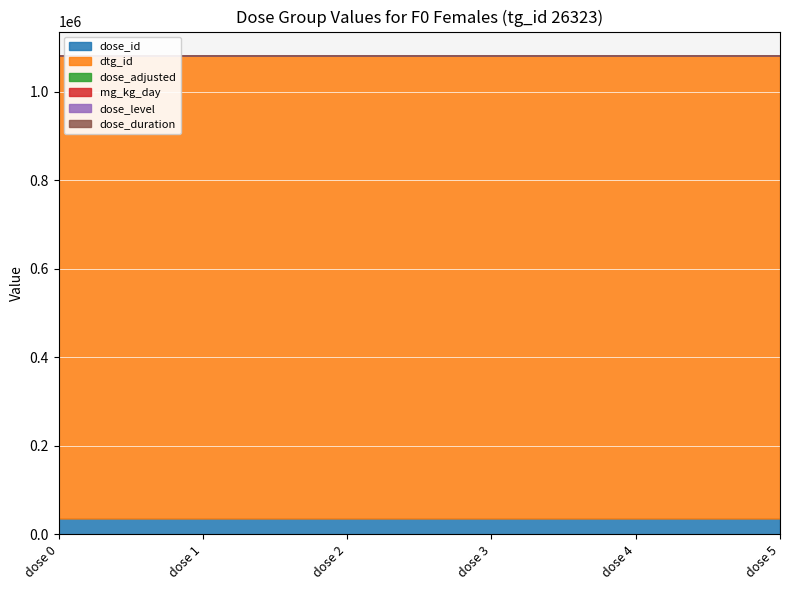

At how many categories does at least one series exceed 36085?

6